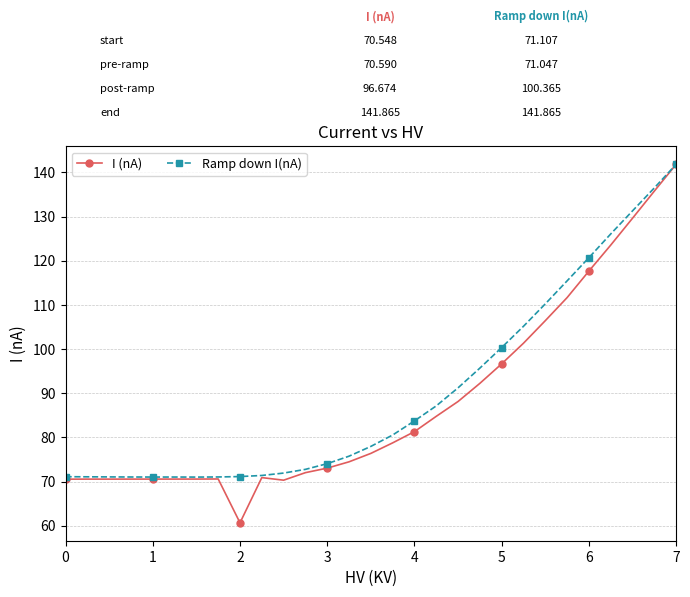

What is the value of the Ramp down I(nA) point at the 17th from the left?

83.7